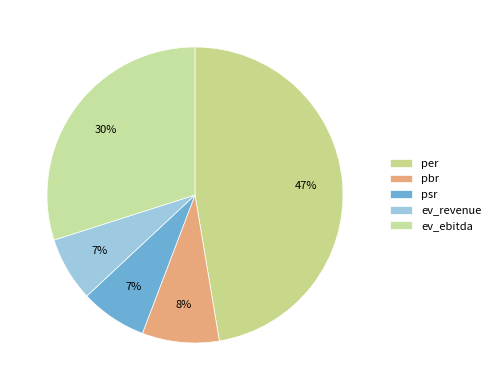

To the nearest percent, what is the average slice percentage?

20%